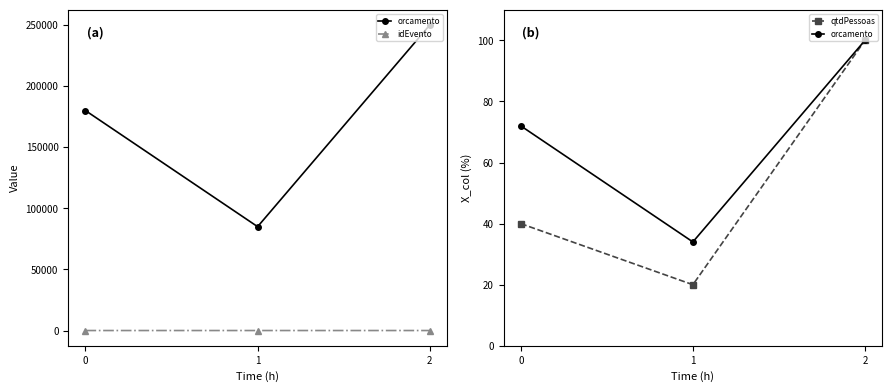

What are all the series names shown in the legend?

orcamento, idEvento, qtdPessoas